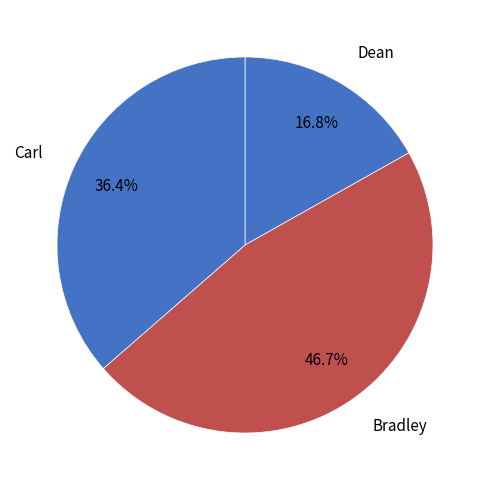

To the nearest percent, what is the difference between the Carl and Dean slice percentages?

20%